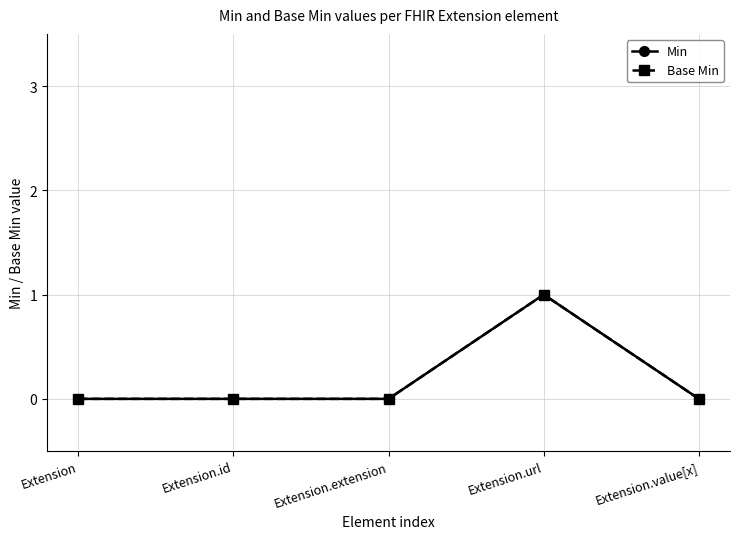

True or false: Min and Base Min cross at least once.

False